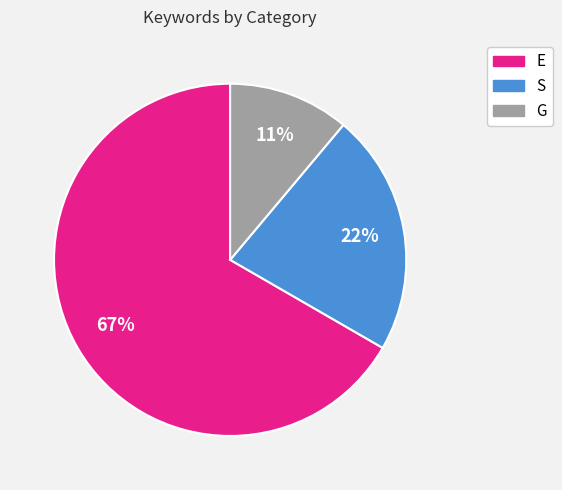

What is the ratio of the value at G to the value at E?

0.2